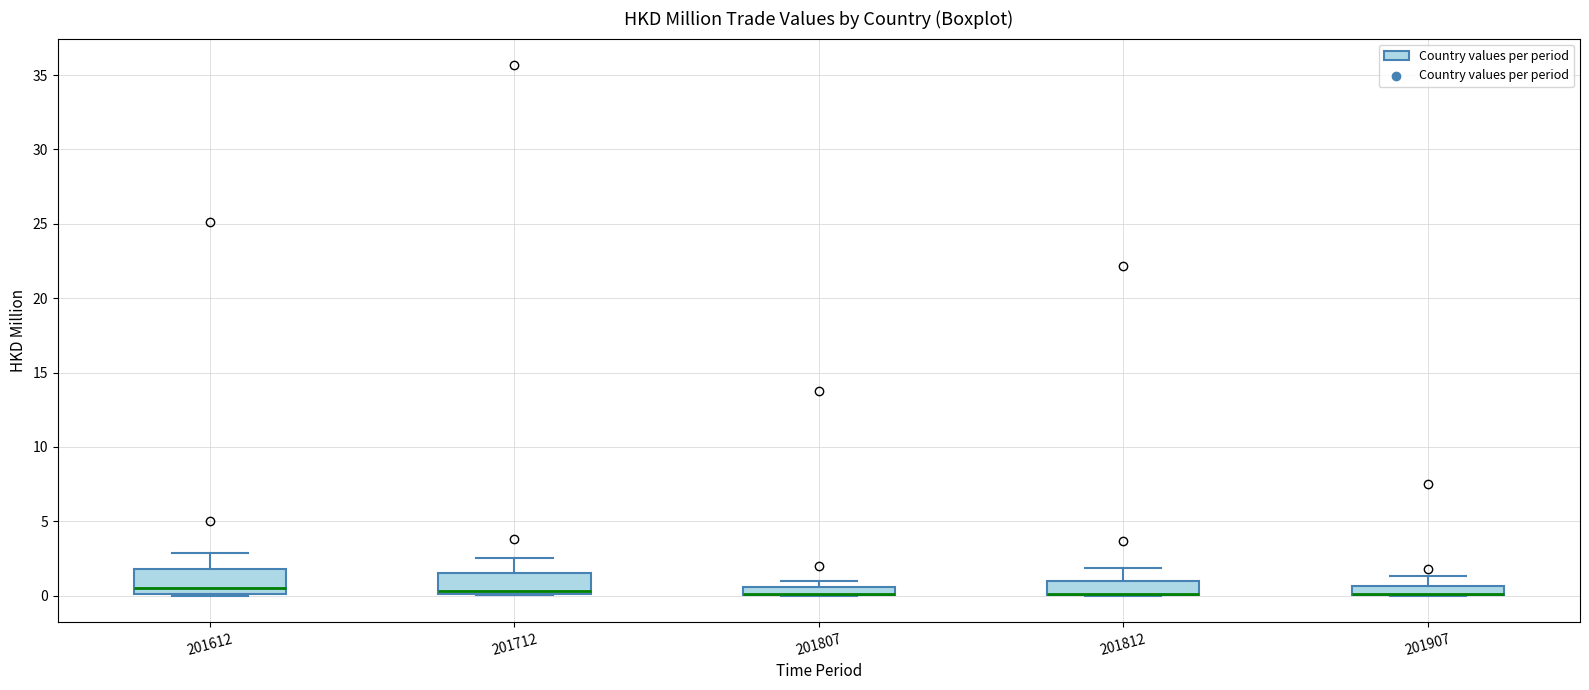

Where is the lower edge of the box at x = 201712 on the y-axis? The values are not printed on the chart, so give them approximately, as read against the axis.

0.0